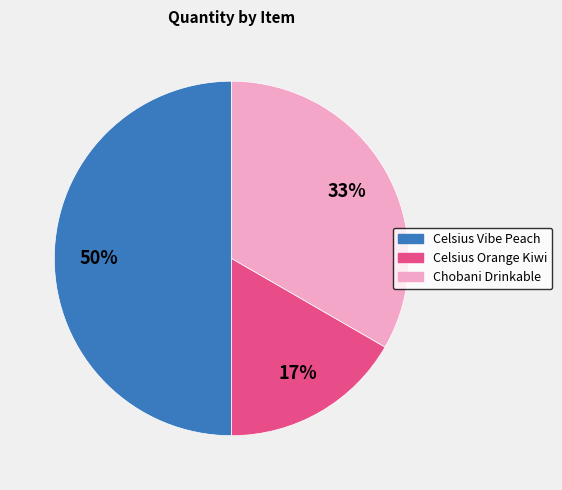

To the nearest percent, what is the difference between the largest and smallest slice percentages?

33%